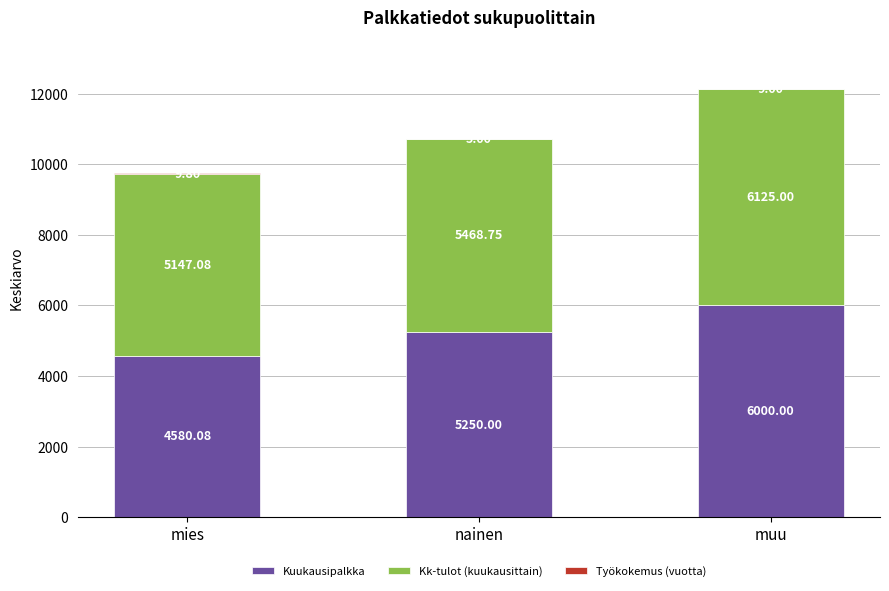

What is the sum of all Kuukausipalkka values?

15830.1